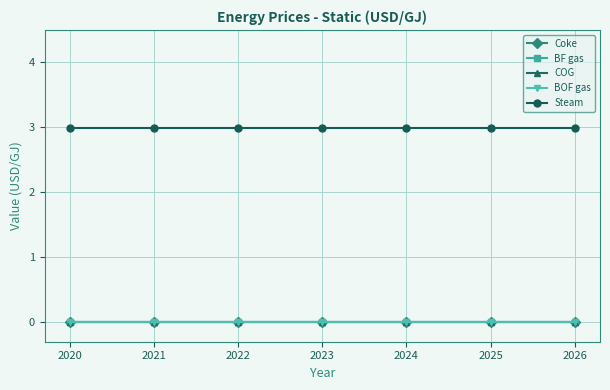

True or false: BF gas has more than 2 points higher than both neighbors.

False